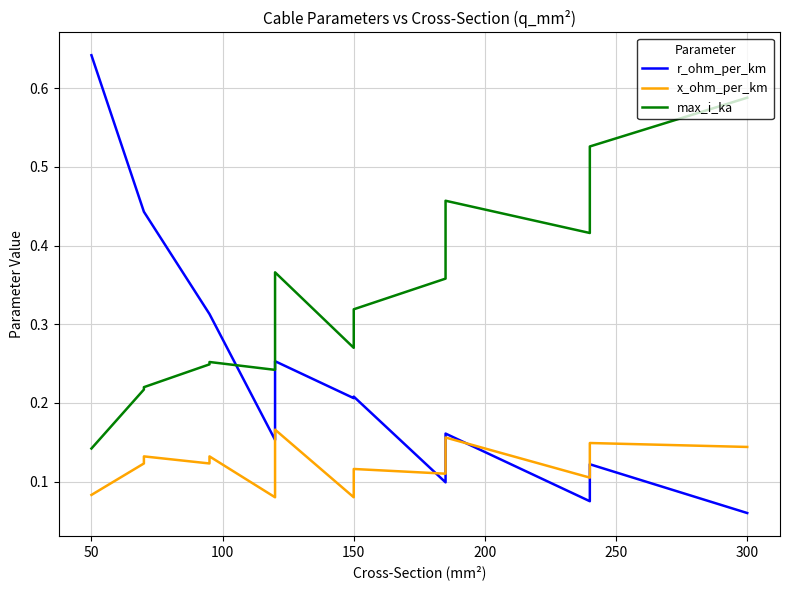

True or false: r_ohm_per_km and max_i_ka intersect in this chart.

True